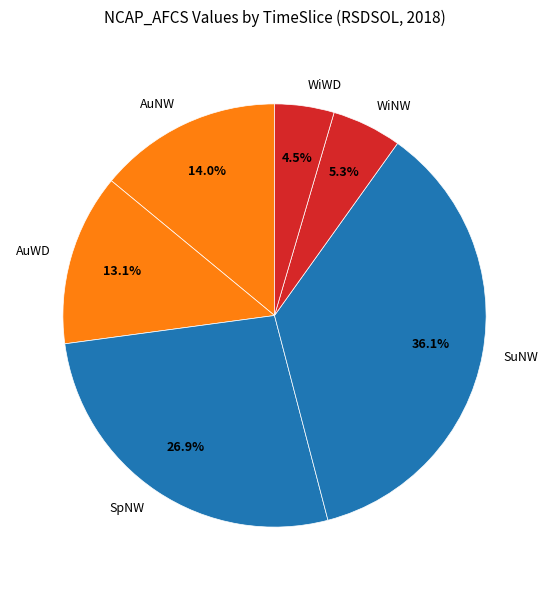

Between WiNW and AuNW, which is larger?

AuNW